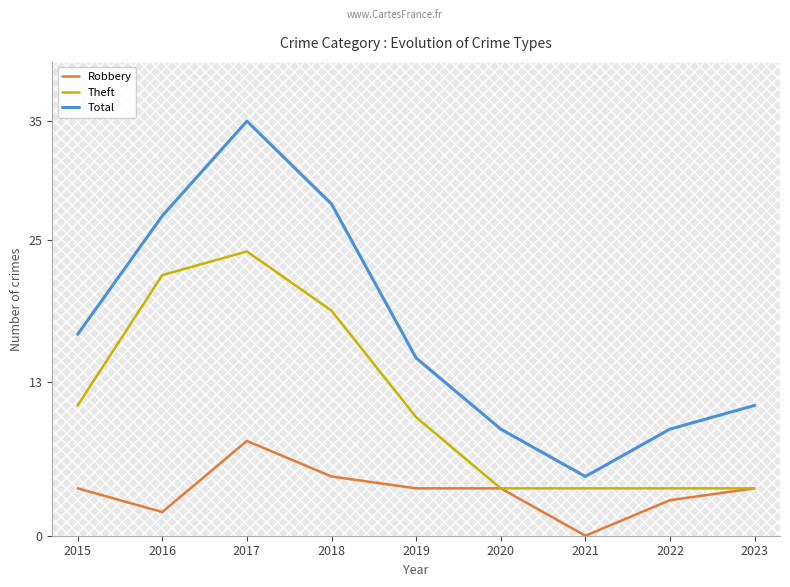

Between 2017 and 2023, which series saw the biggest shift?

Total